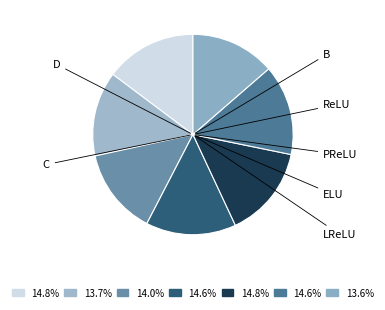

Does LReLU account for over 50% of the chart?

No